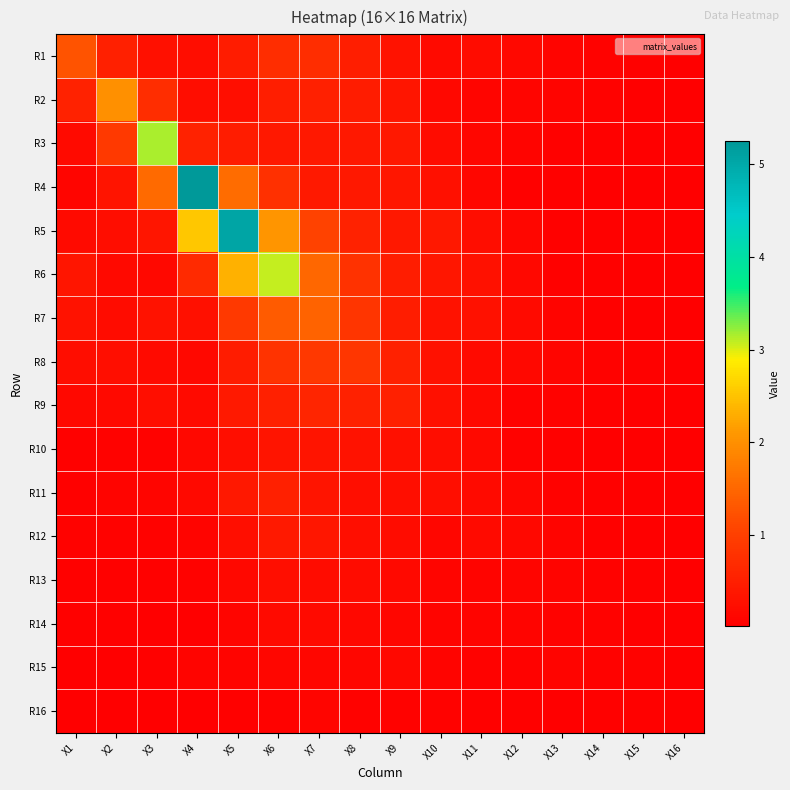

Rank the series by their maximum value, from highest to lowest.

R4, R5, R3, R6, R2, R7, R1, R8, R9, R11, R12, R10, R13, R14, R15, R16